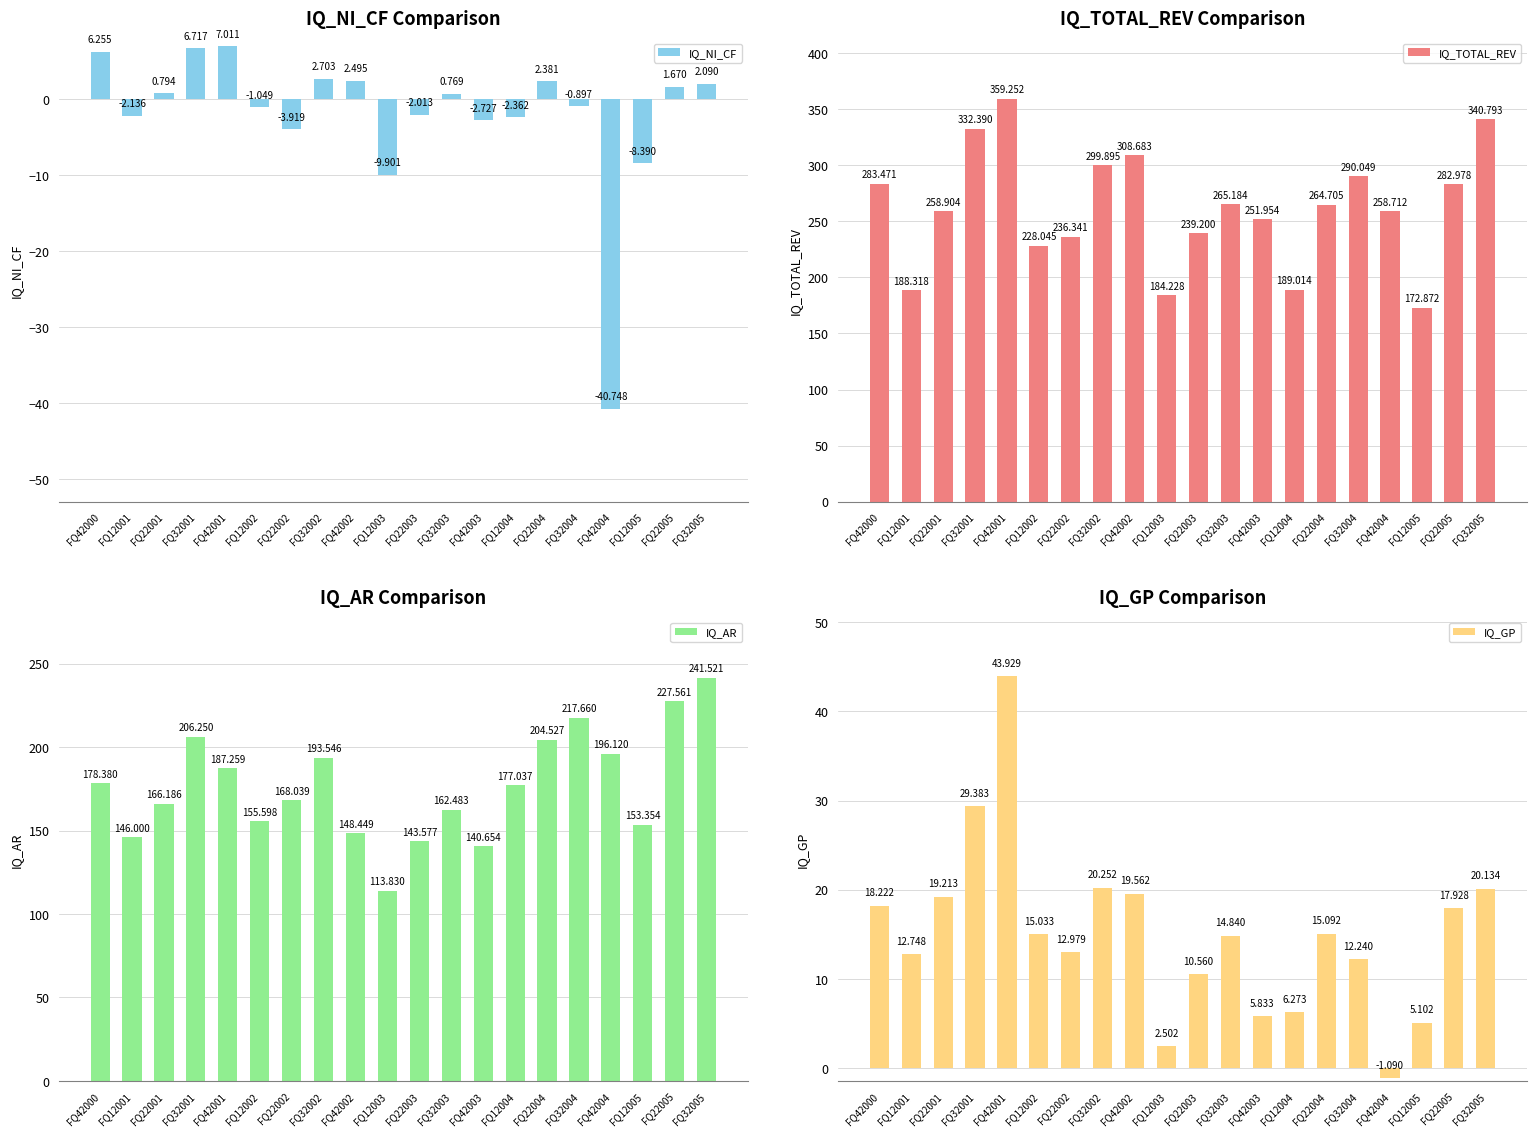

Which series has the largest range (max minus min)?

IQ_TOTAL_REV